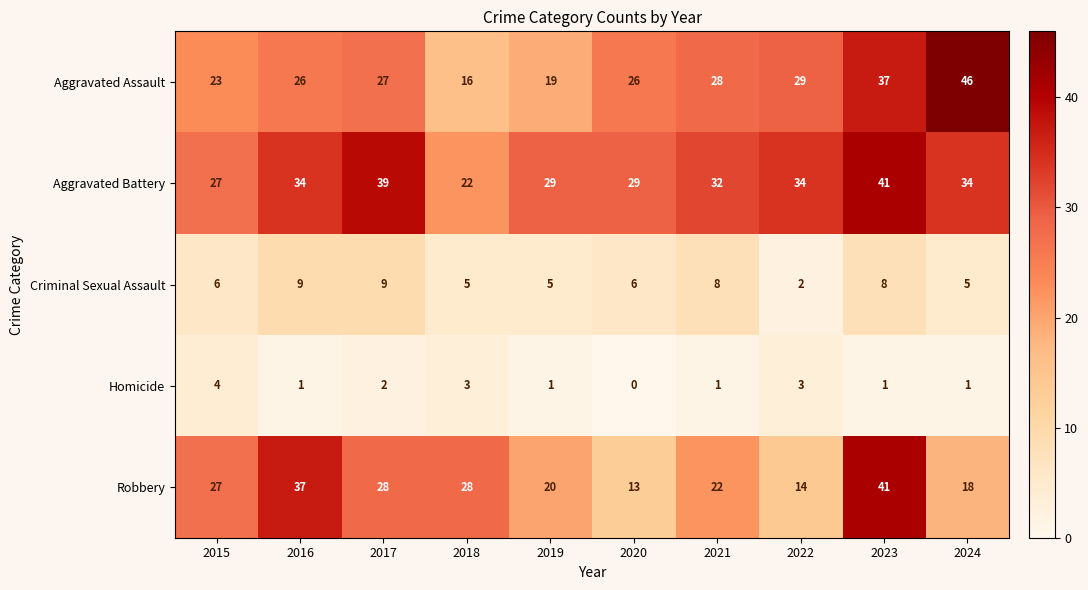

Which category has the highest value across all series?

2024